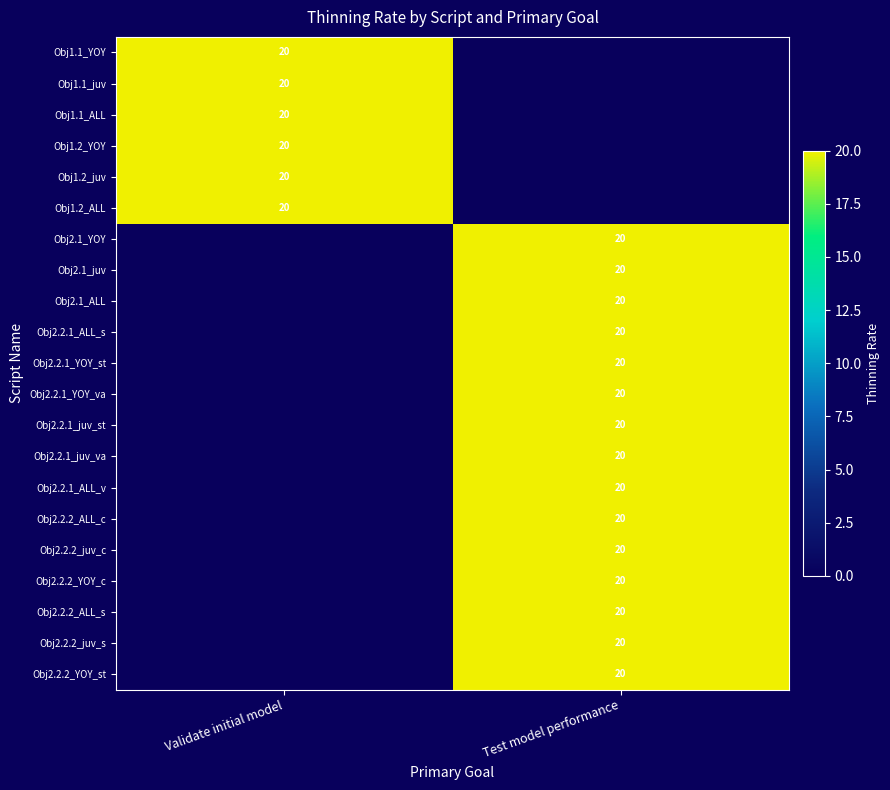

True or false: Obj2.2.2_YOY_c has a value of 20 at Test model performance.

True